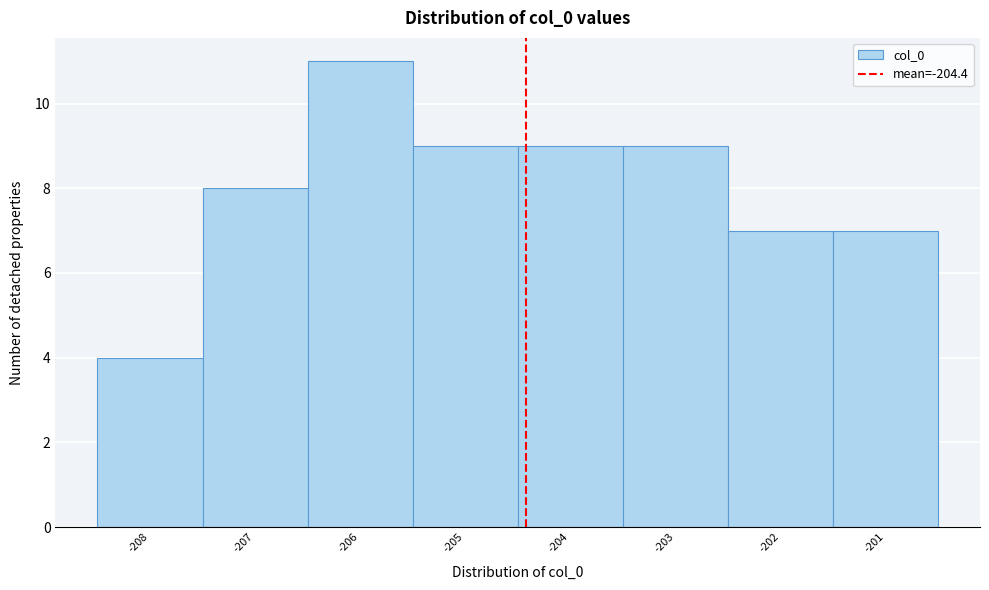

Reading left to right, transcribe this chart: for each bar, give the range it covers on the x-axis and its height. The values are not printed on the chart, so give them approximately, as read against the axis.

-208.5 to -207.5: 4
-207.5 to -206.5: 8
-206.5 to -205.5: 11
-205.5 to -204.5: 9
-204.5 to -203.5: 9
-203.5 to -202.5: 9
-202.5 to -201.5: 7
-201.5 to -200.5: 7